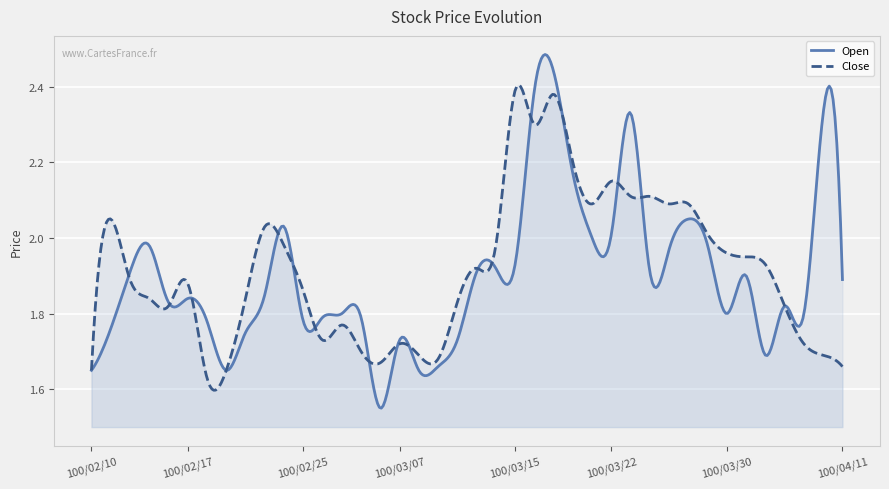

True or false: Close and Open intersect in this chart.

True